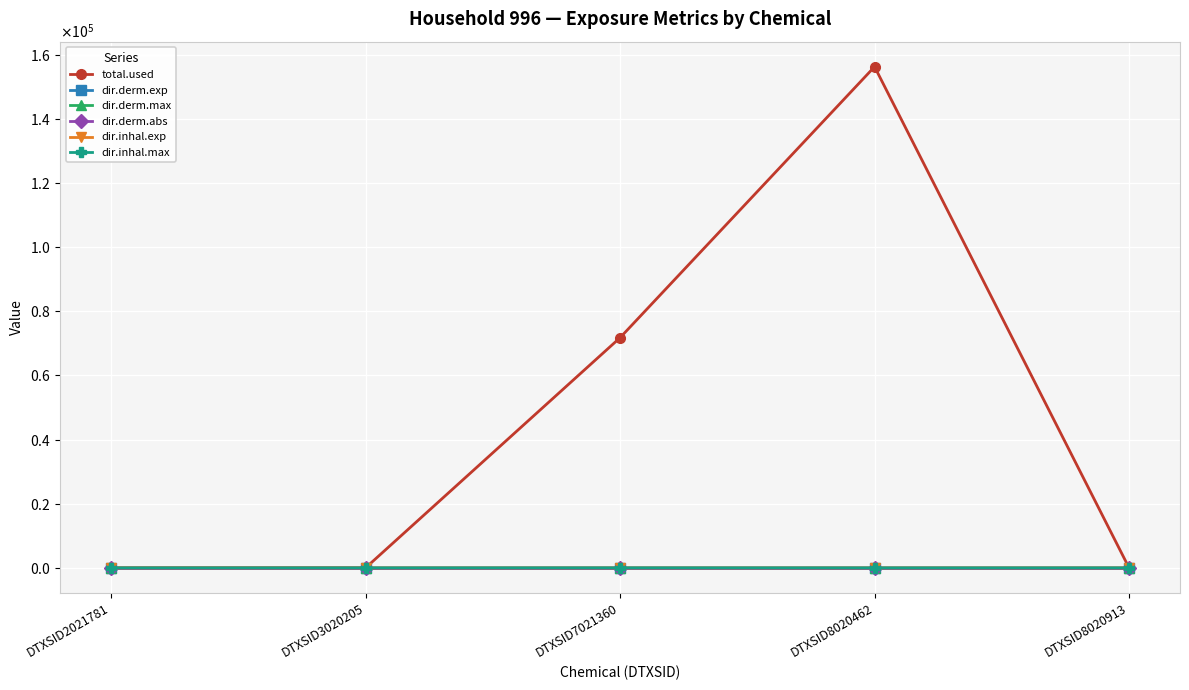

The dir.derm.exp series shows 0.0 at DTXSID3020205. True or false?

True